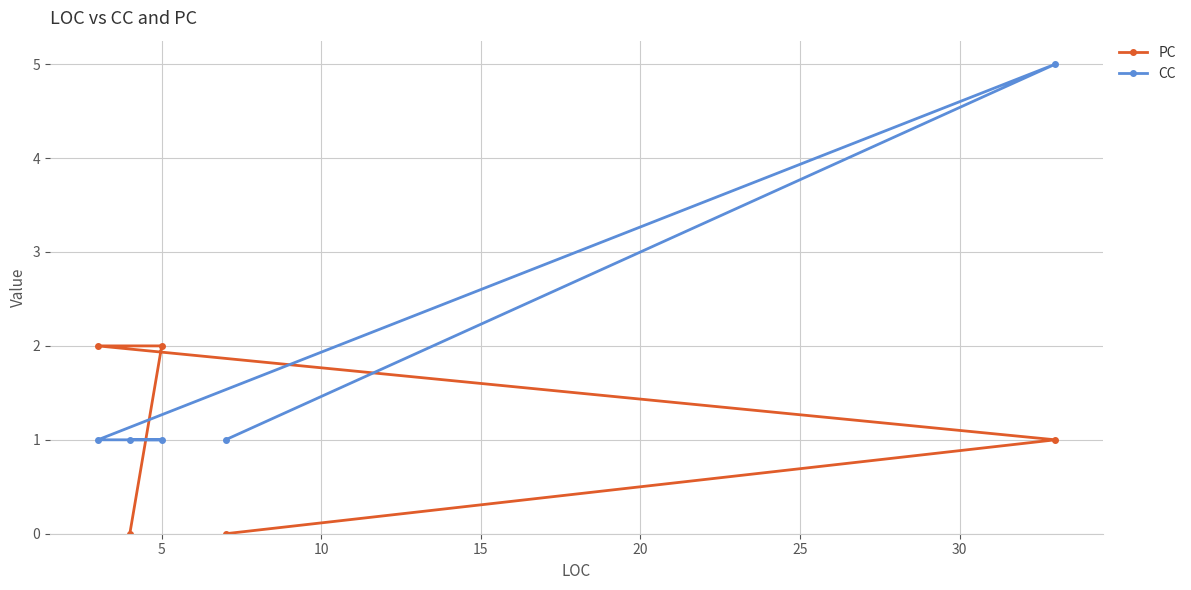

Which series has the largest total across all categories?

CC